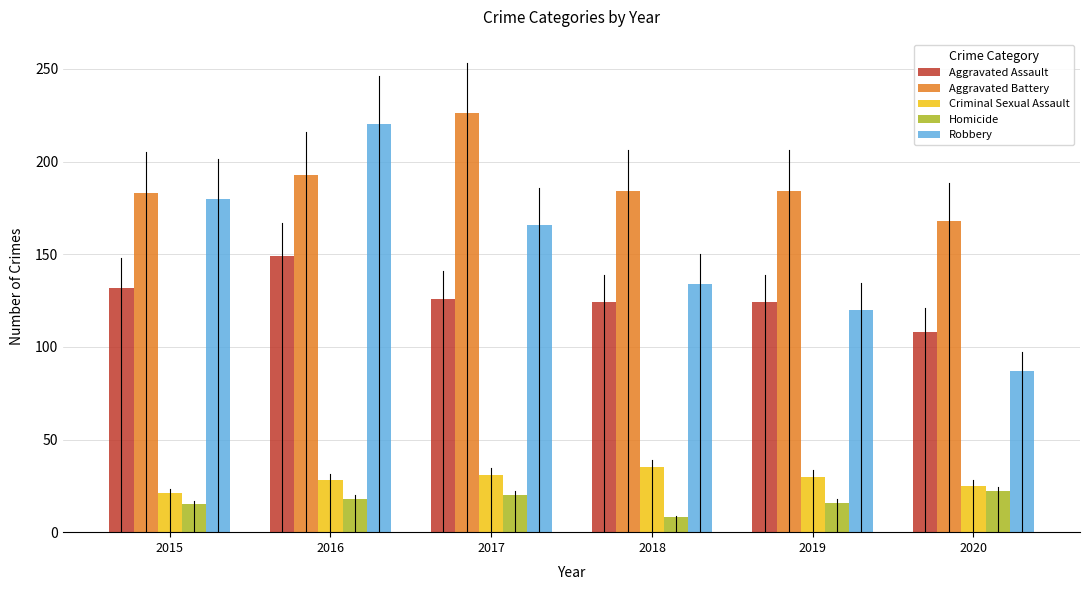

What is the sum of all Aggravated Assault values?

763